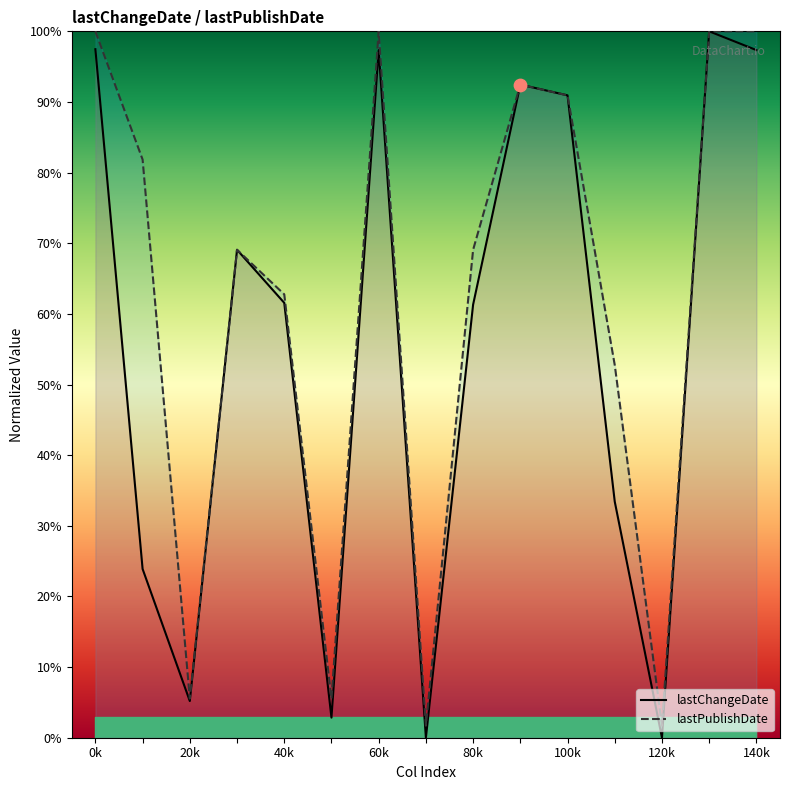

What are all the series names shown in the legend?

lastChangeDate, lastPublishDate